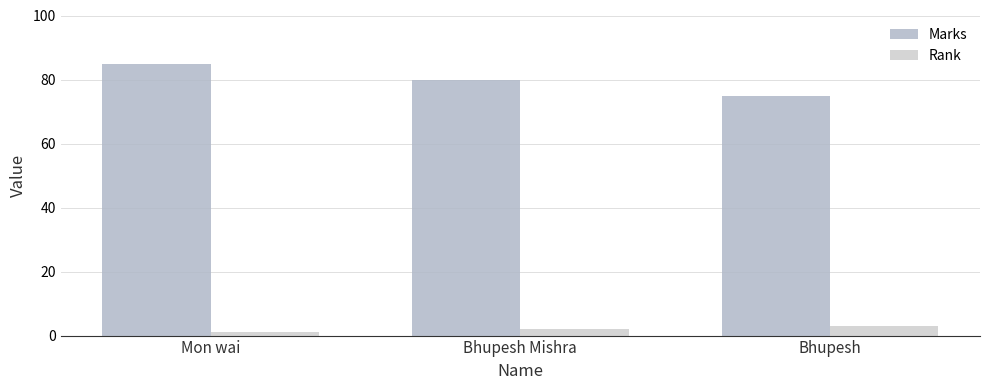

How many categories are shown in the chart?

3